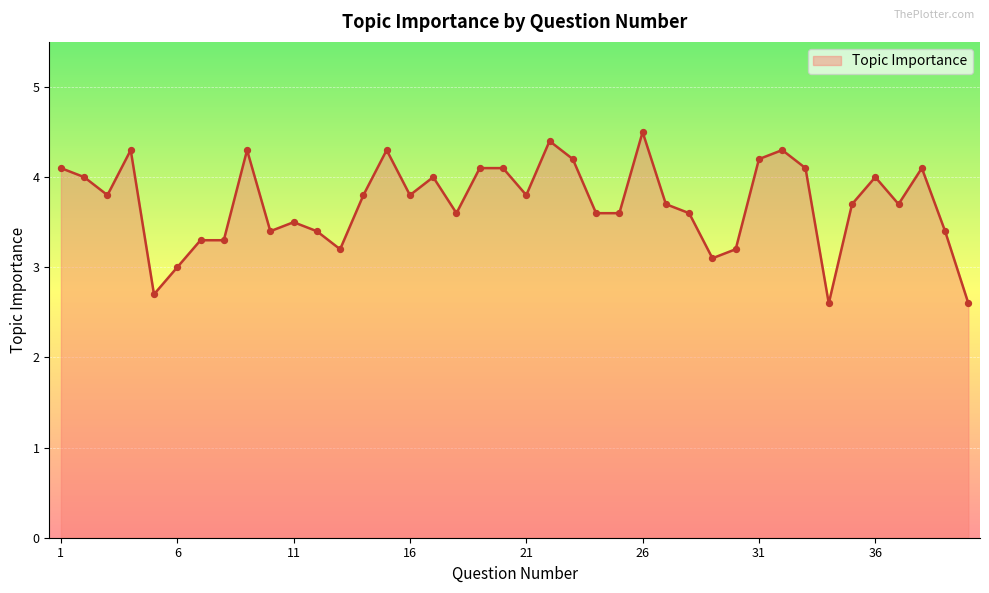

What is the smallest value displayed?

2.6